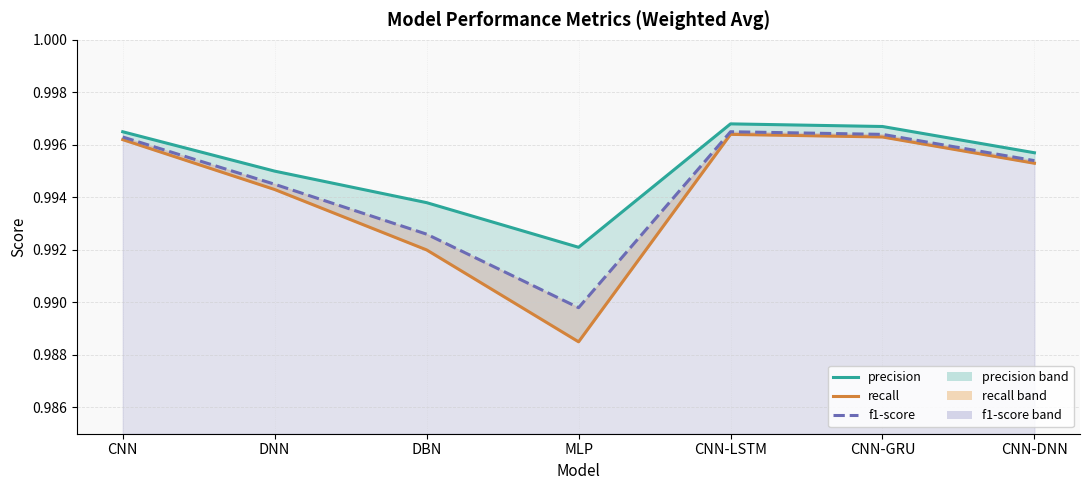

True or false: precision and f1-score cross at least once.

False